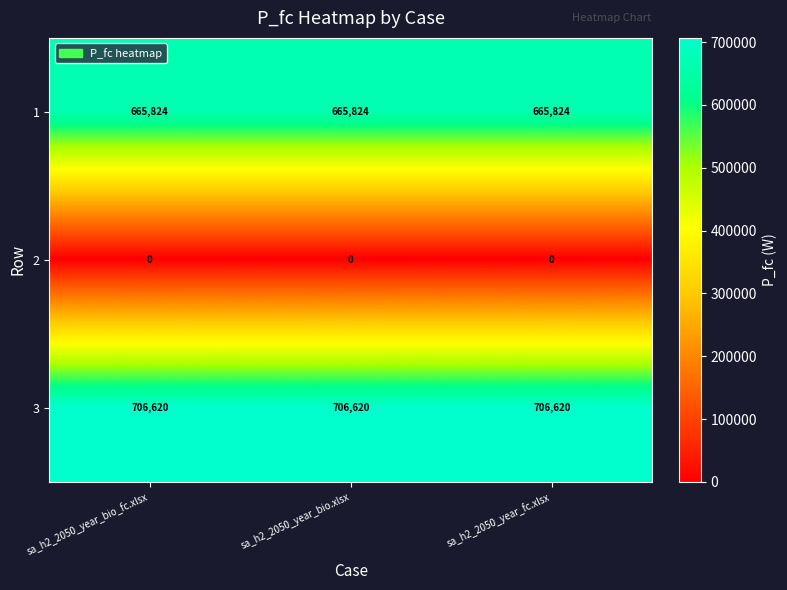

What is the lowest value of the 1 series?

665824